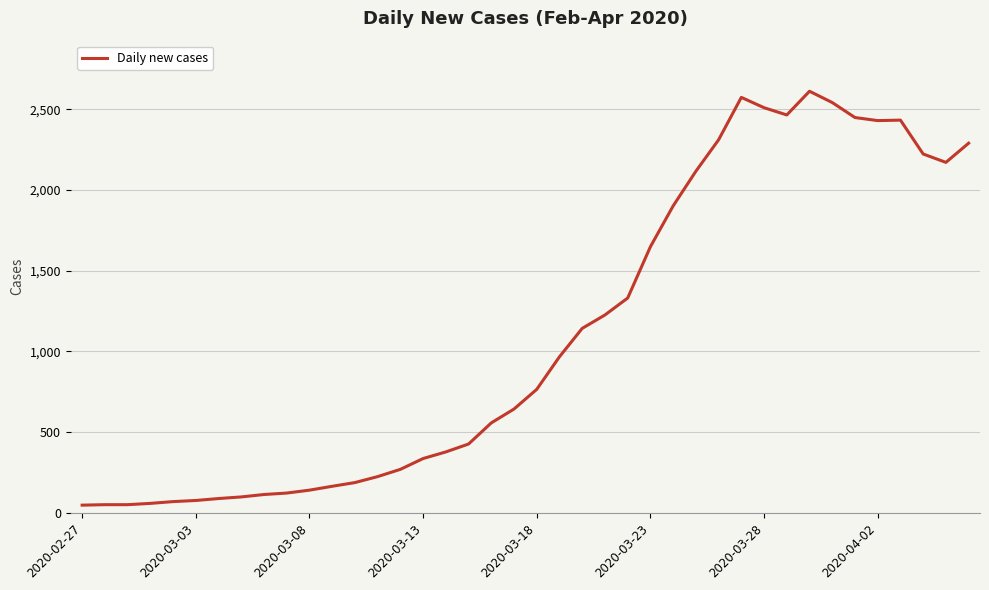

What is the maximum value shown in the chart?

2613